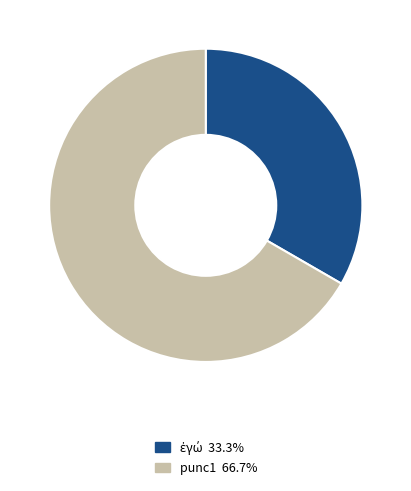

Count the number of slices in the pie.

2